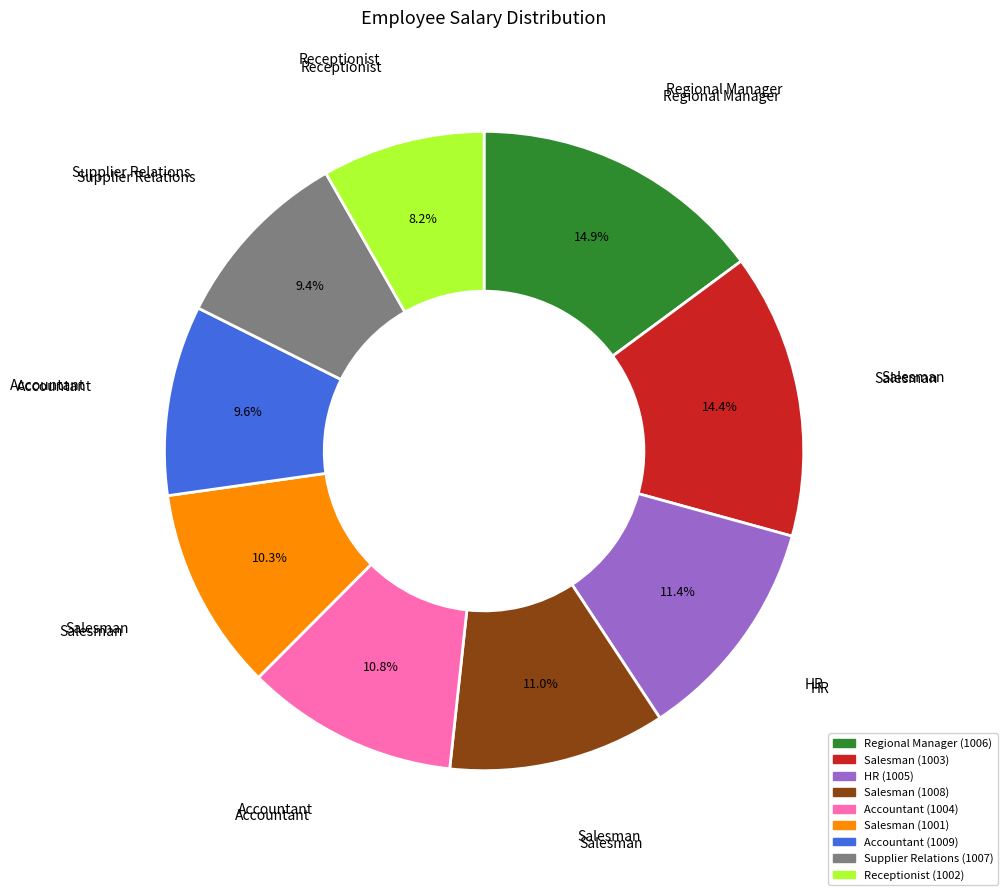

How many segments does this pie chart have?

9